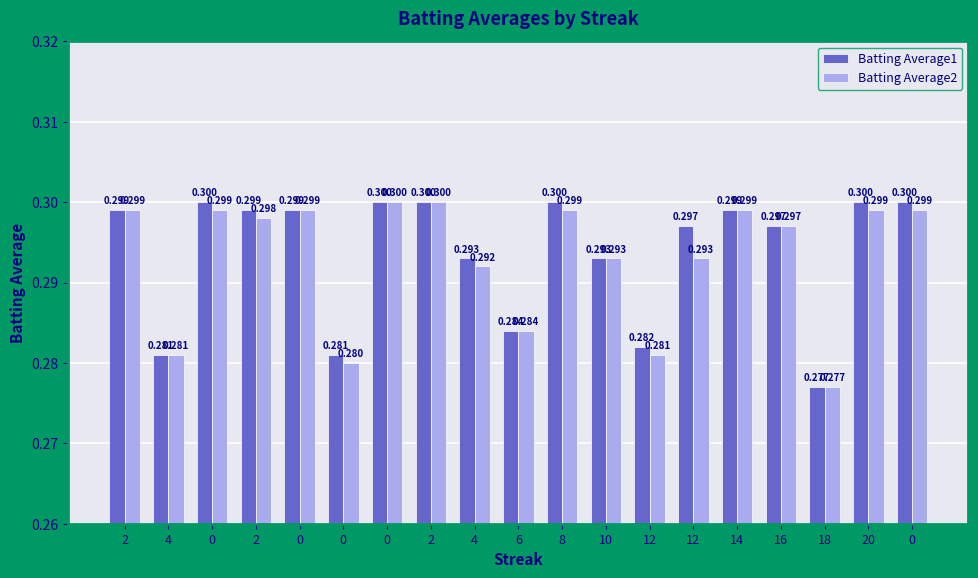

Rank the categories by Batting Average2 value from lowest to highest.

18, 0, 4, 12, 6, 4, 10, 12, 16, 2, 2, 0, 0, 8, 14, 20, 0, 0, 2